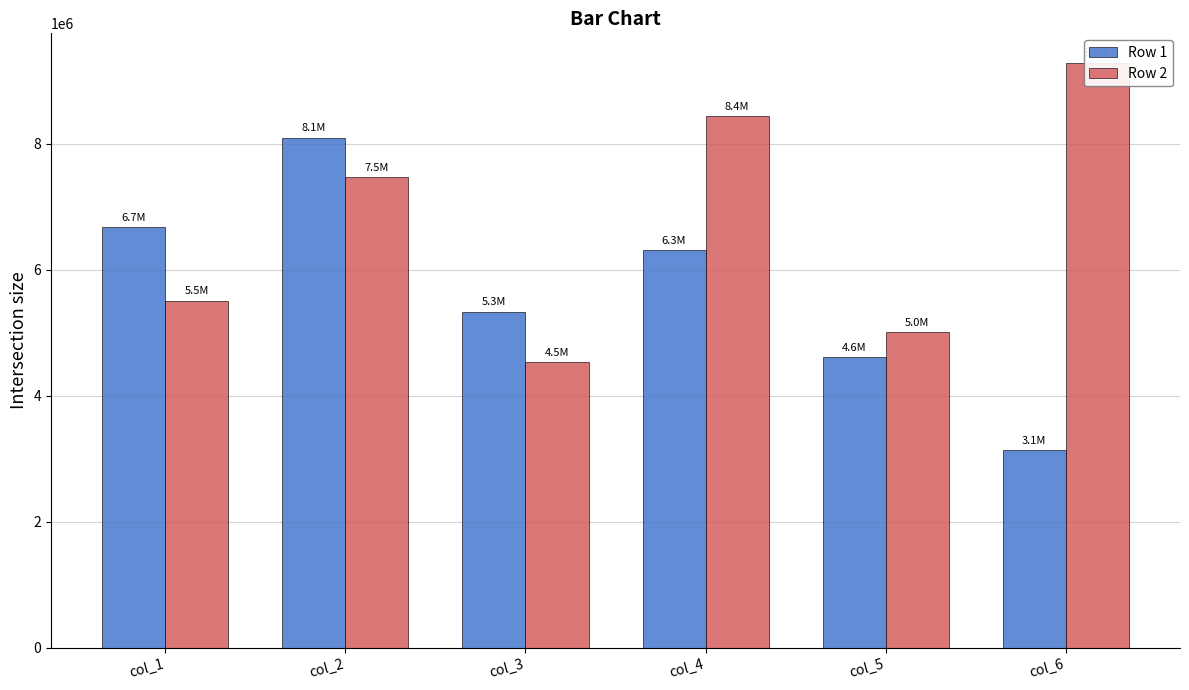

The Row 1 series shows 5336037 at col_3. True or false?

True